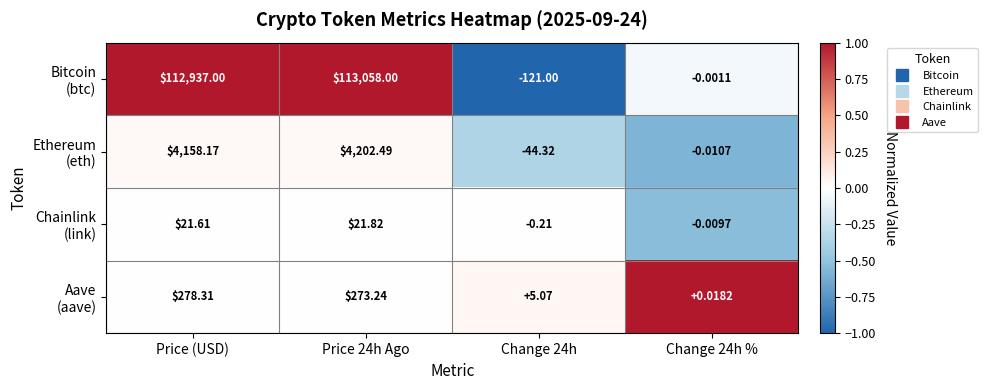

What is the maximum value shown in the chart?

113058.0